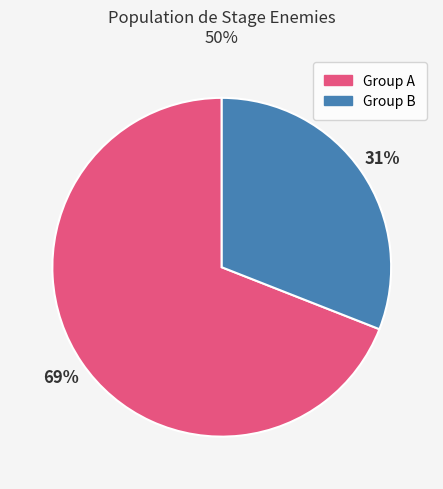

To the nearest percent, what is the difference between the largest and smallest slice percentages?

38%